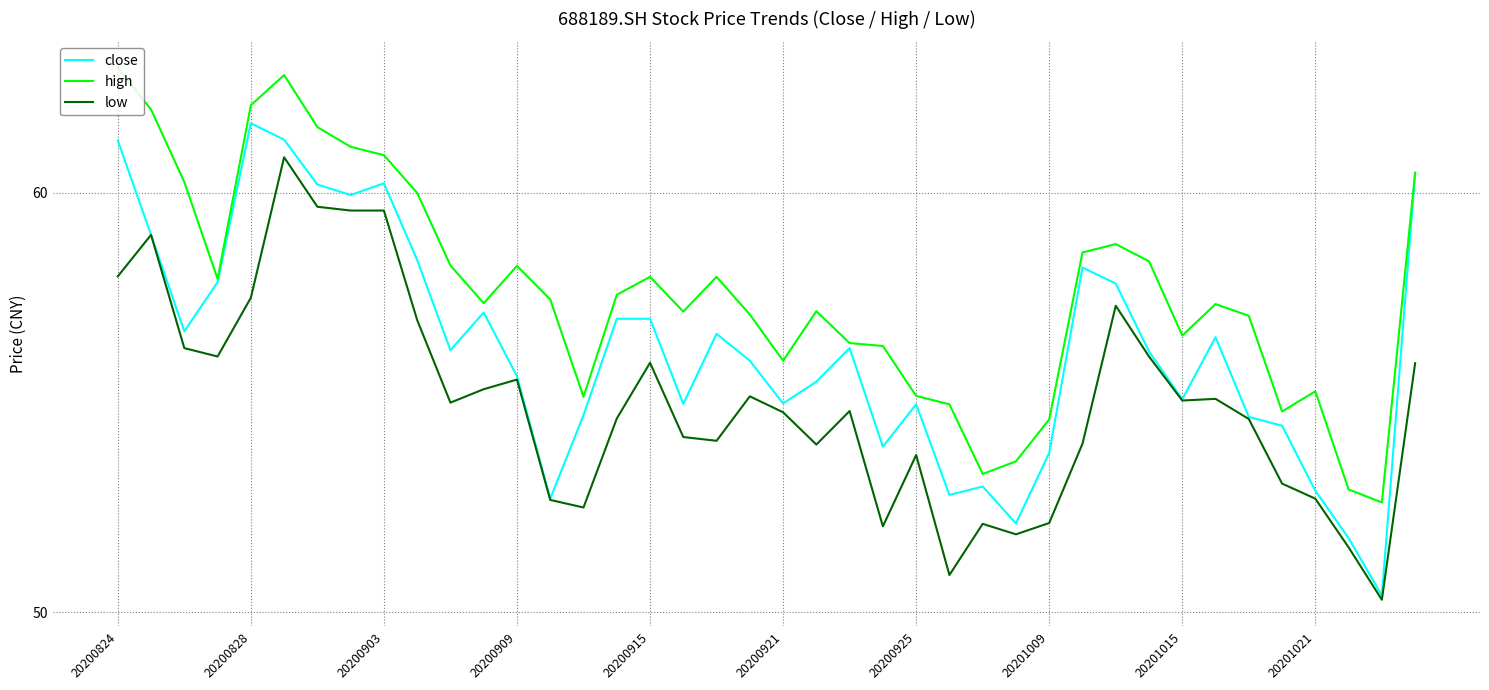

True or false: high and low intersect in this chart.

False